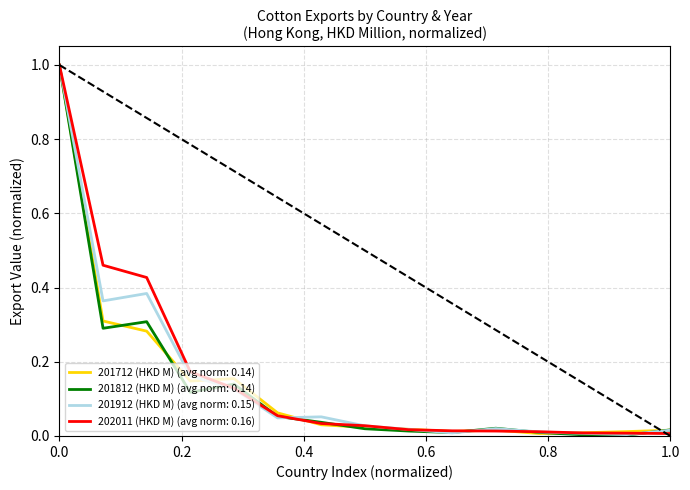

What is the greatest value displayed?

1.0